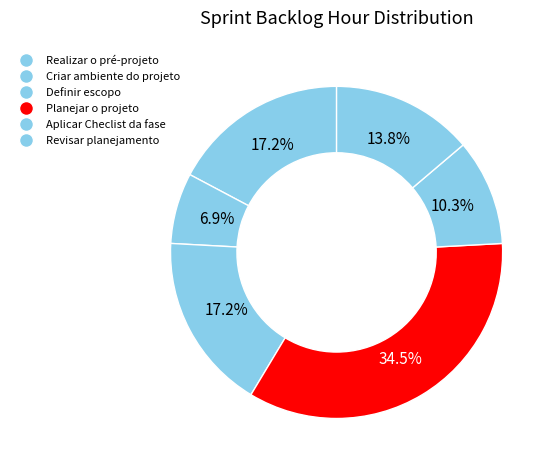

Which category has the smallest portion of the pie?

Criar ambiente do projeto